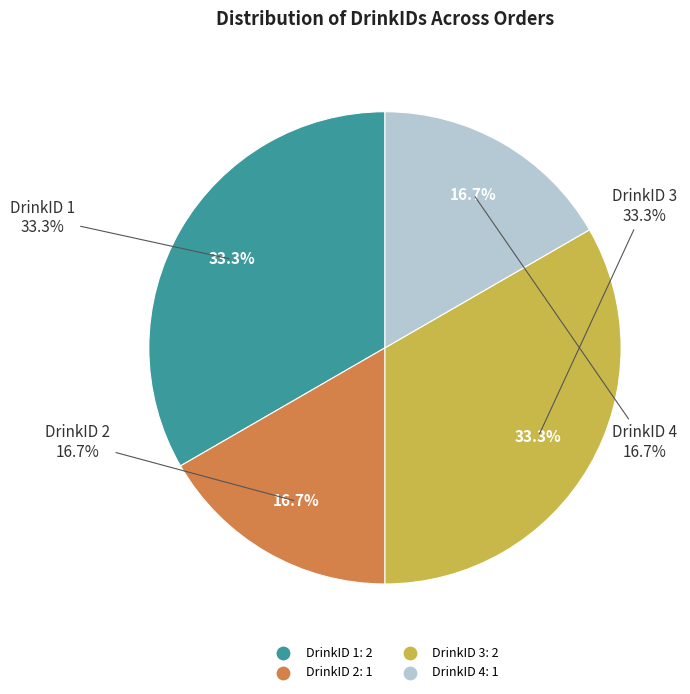

How many segments does this pie chart have?

4